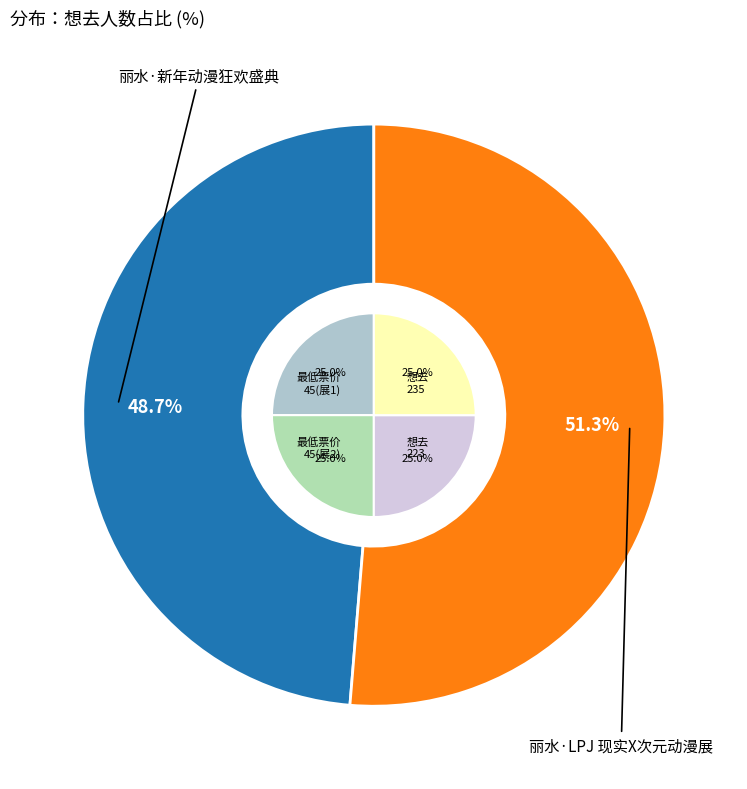

Which slice is the largest?

丽水·LPJ 现实X次元动漫展